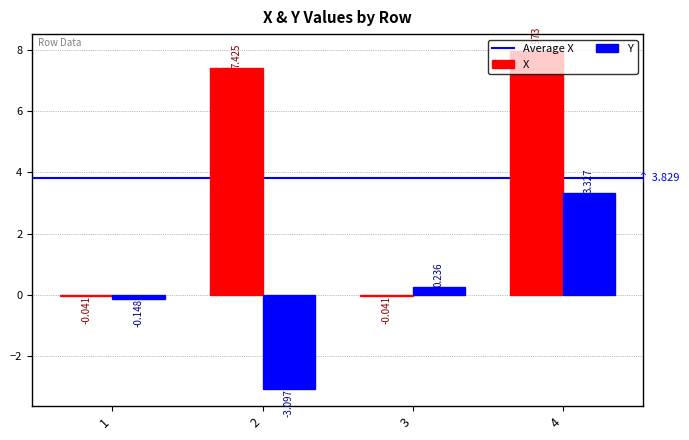

At which label is Y closest to 0?

1